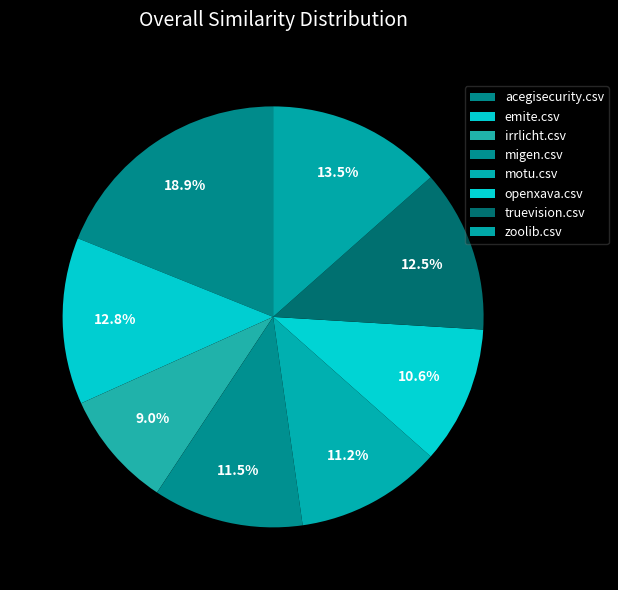

Which category has the biggest portion of the pie?

acegisecurity.csv